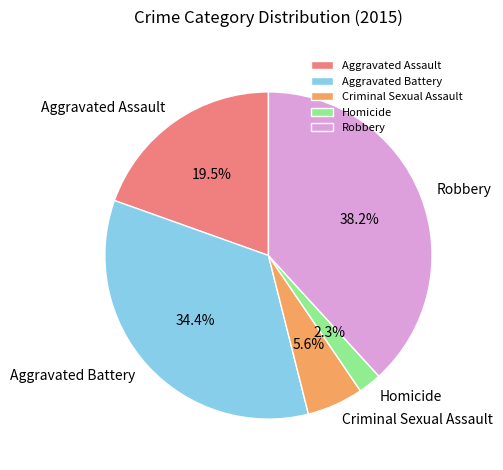

True or false: Aggravated Battery accounts for 27% of the total.

False